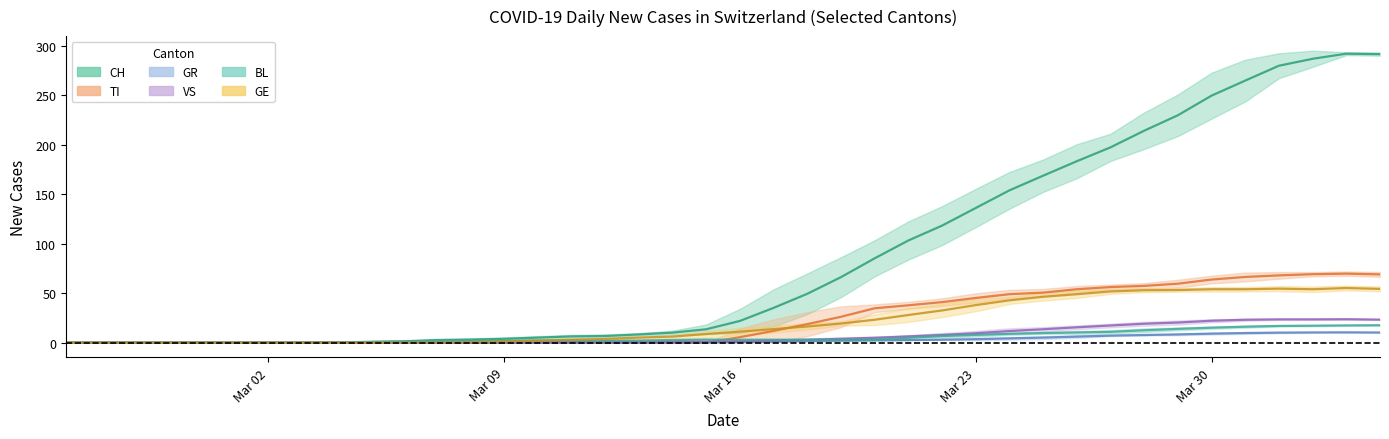

At how many categories does at least one series exceed 257?

5